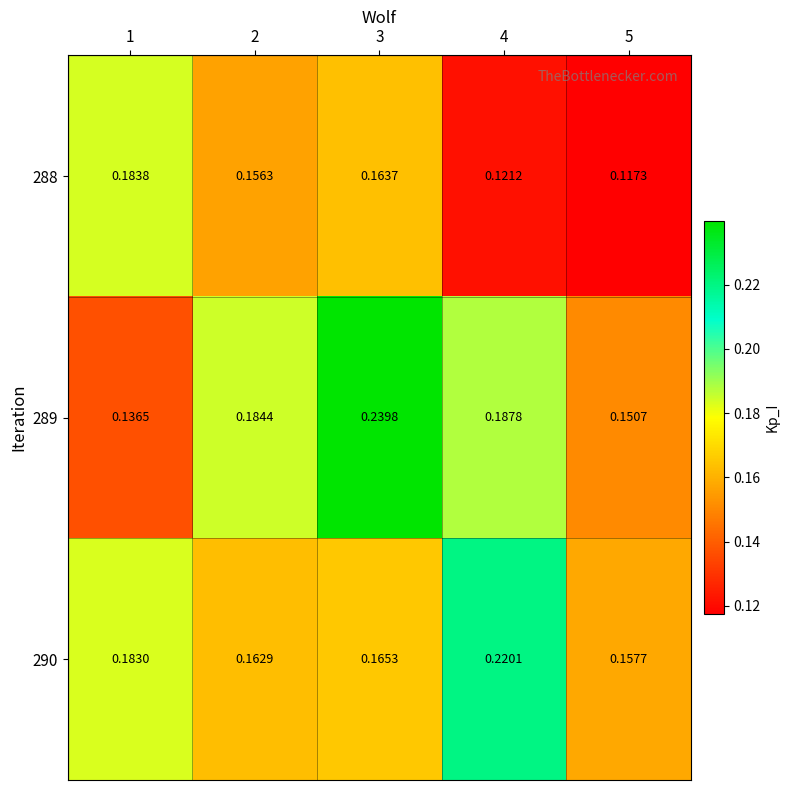

Is the value of 289 at 5 greater than the value of 290 at 5?

No